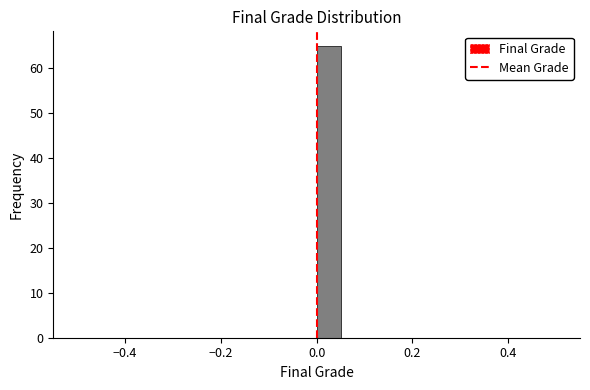

Around what value on the x-axis is the tallest bar? Give the approximate position of its centre, as read against the axis.

0.02